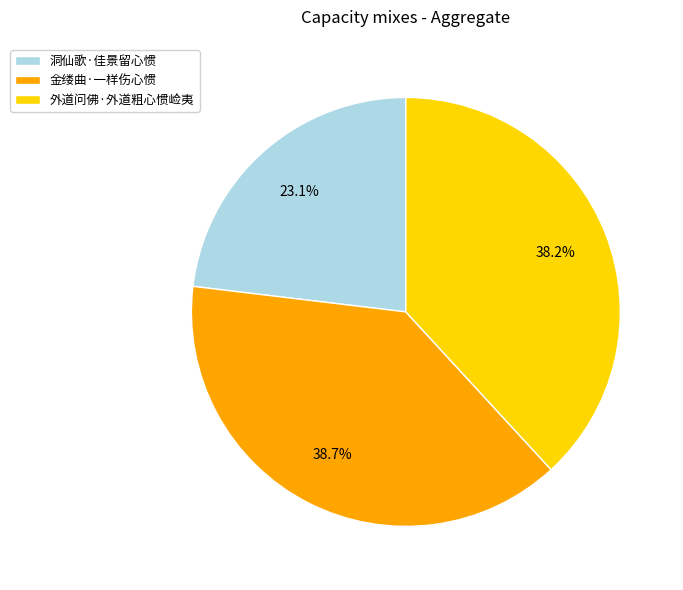

Is 外道问佛·外道粗心惯崄夷 the majority of the pie?

No